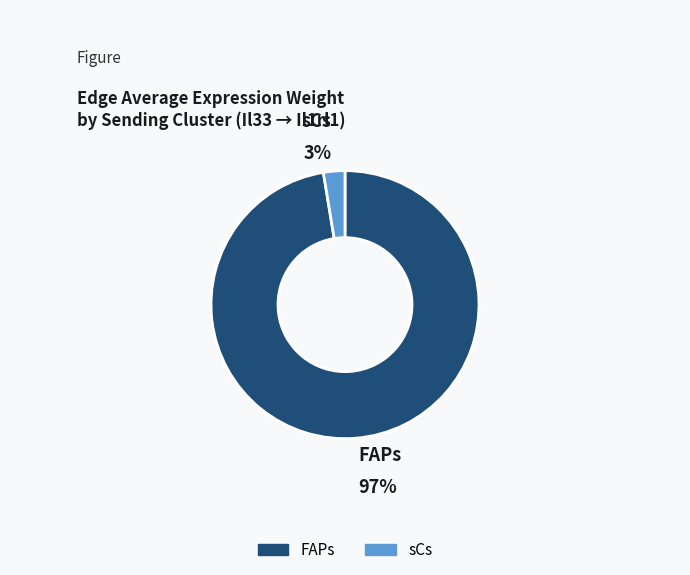

To the nearest percent, what is the average slice percentage?

50%